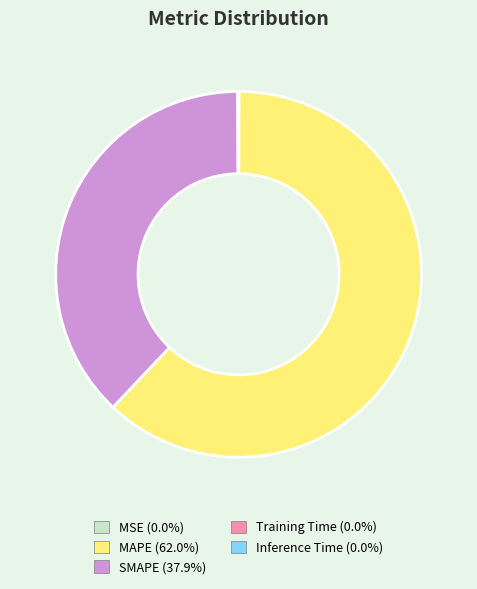

Does any single category account for the majority?

Yes